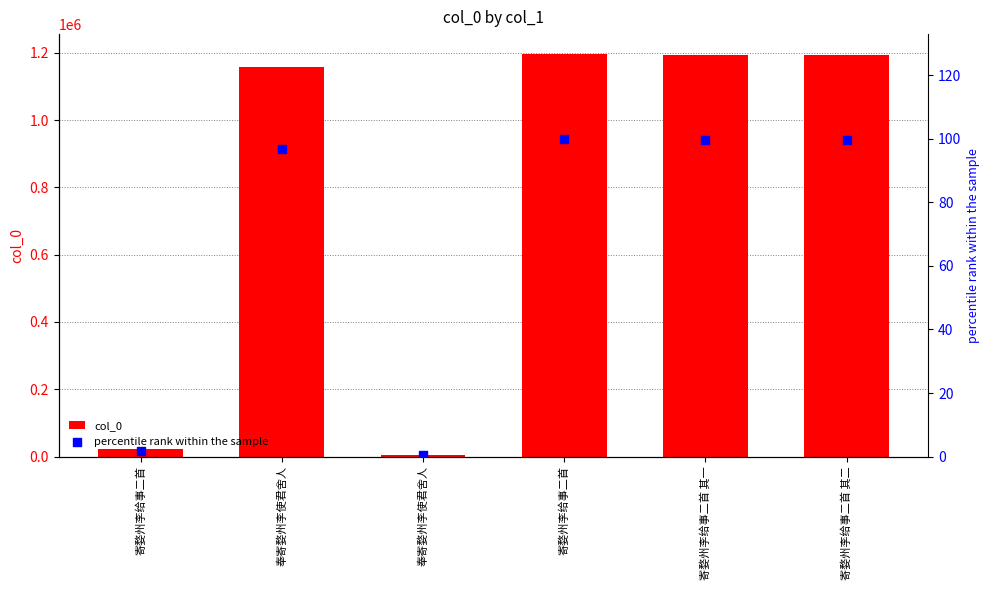

Which series has the largest Y range (max minus min)?

col_0